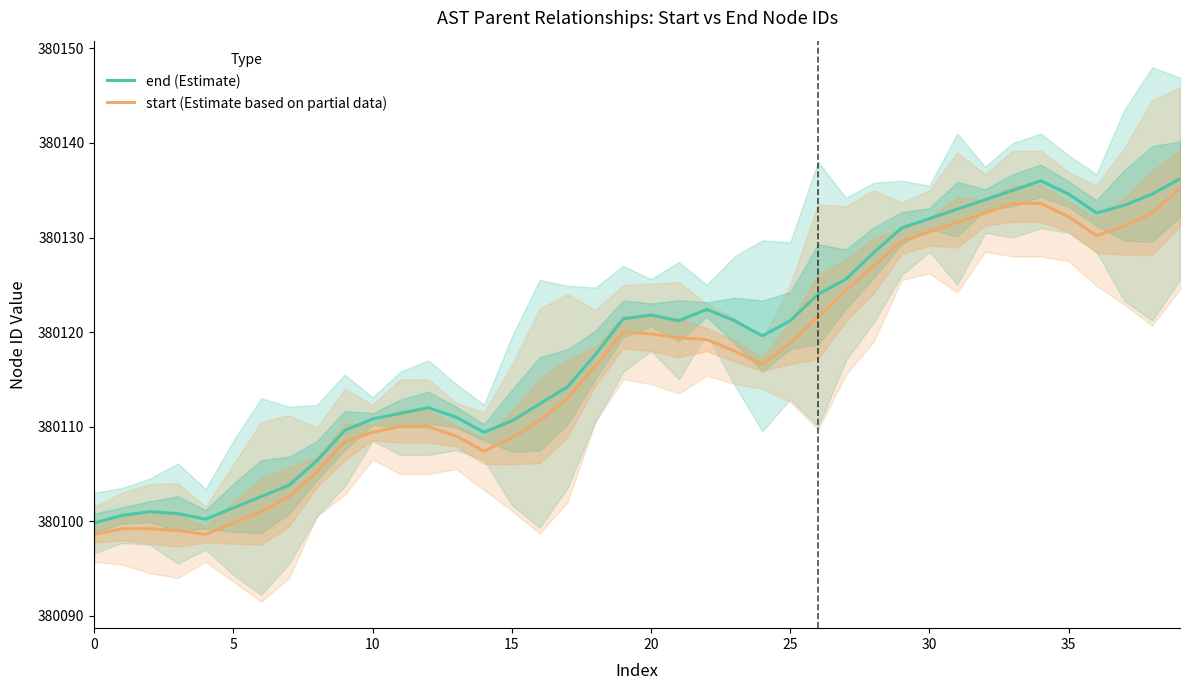

At how many categories does at least one series exceed 380124?

14